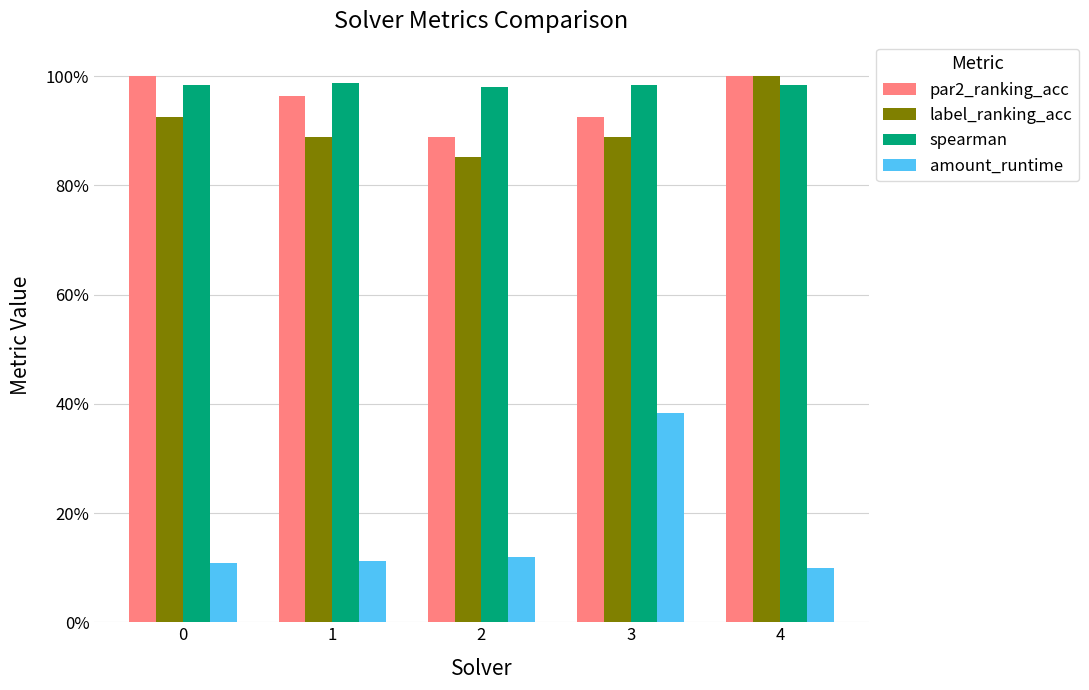

What are all the series names shown in the legend?

par2_ranking_acc, label_ranking_acc, spearman, amount_runtime